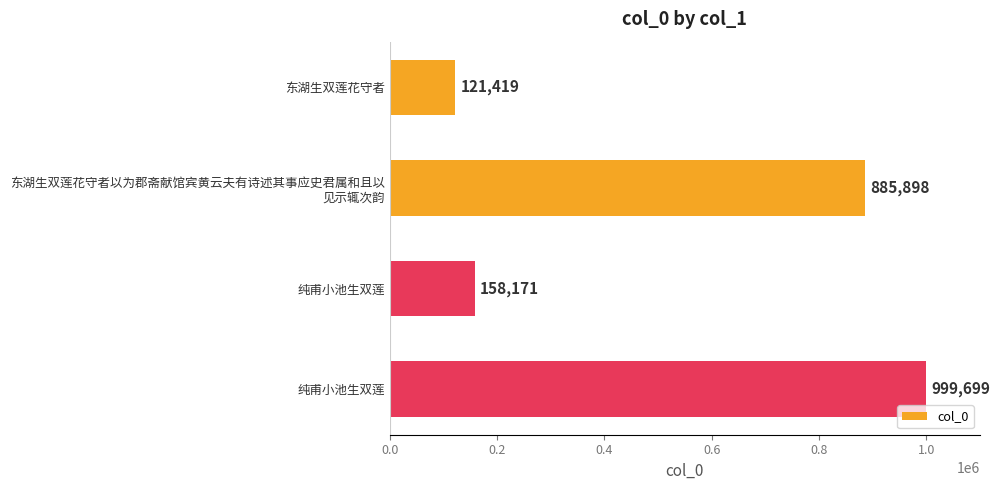

What is the maximum value shown in the chart?

999699